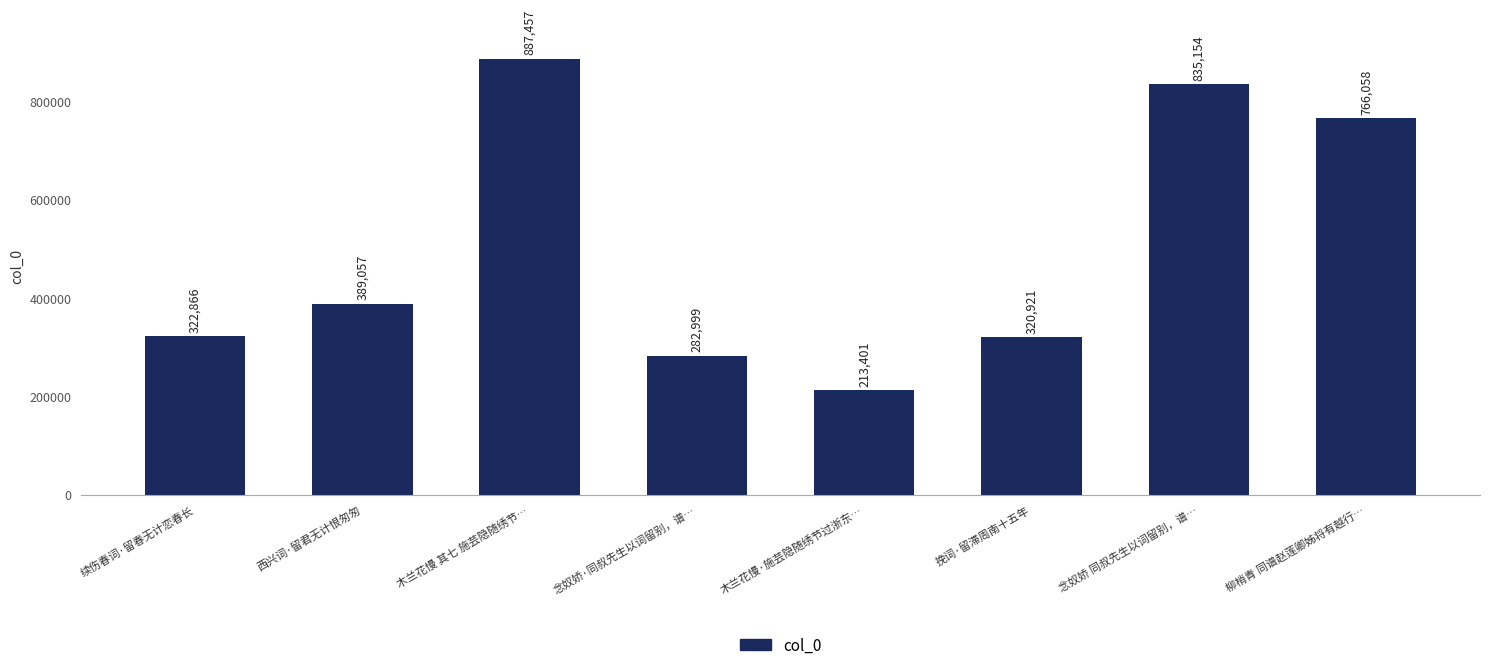

What value does the data have at 西兴词·留君无计恨匆匆?

389057